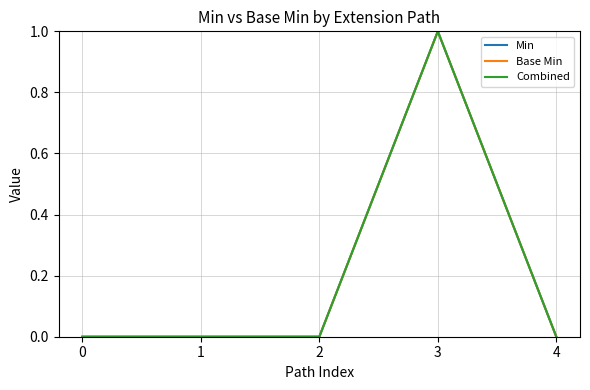

Is this an area chart (filled region under the line)?

No